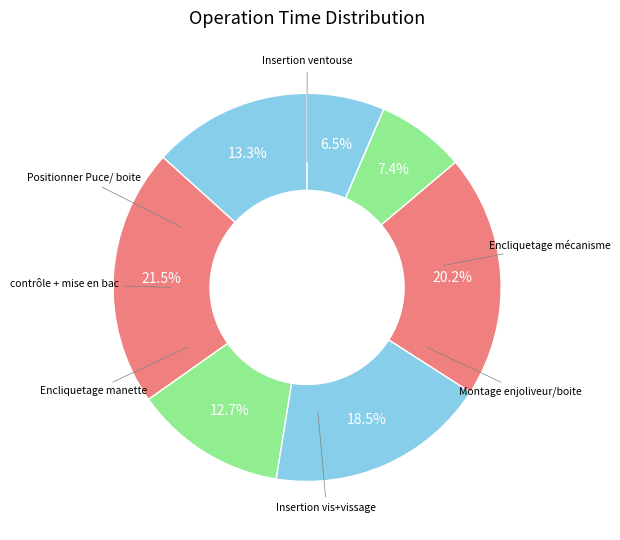

How many segments does this pie chart have?

7